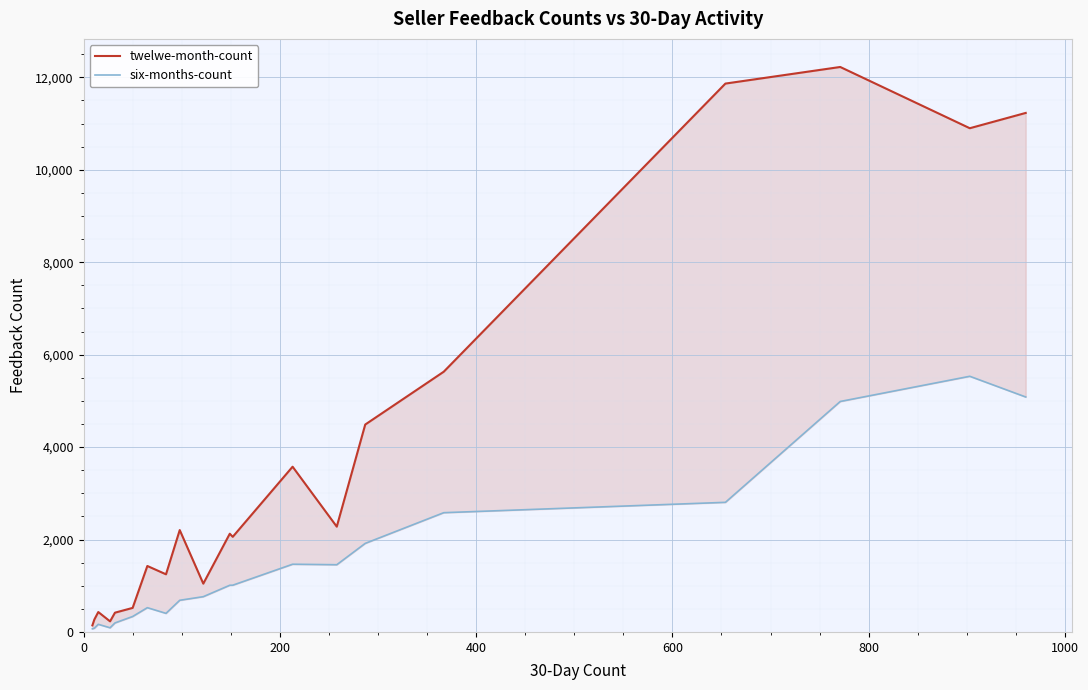

Reading left to right, transcribe all the data shown in this chart.

twelwe-month-count: 142	269	431	229	417	520	1427	1247	2204	1045	2125	2058	3575	2278	4487	5630	11864	12223	10898	11229
six-months-count: 68	81	165	90	195	334	525	402	685	763	1010	1011	1465	1454	1916	2580	2804	4986	5531	5083